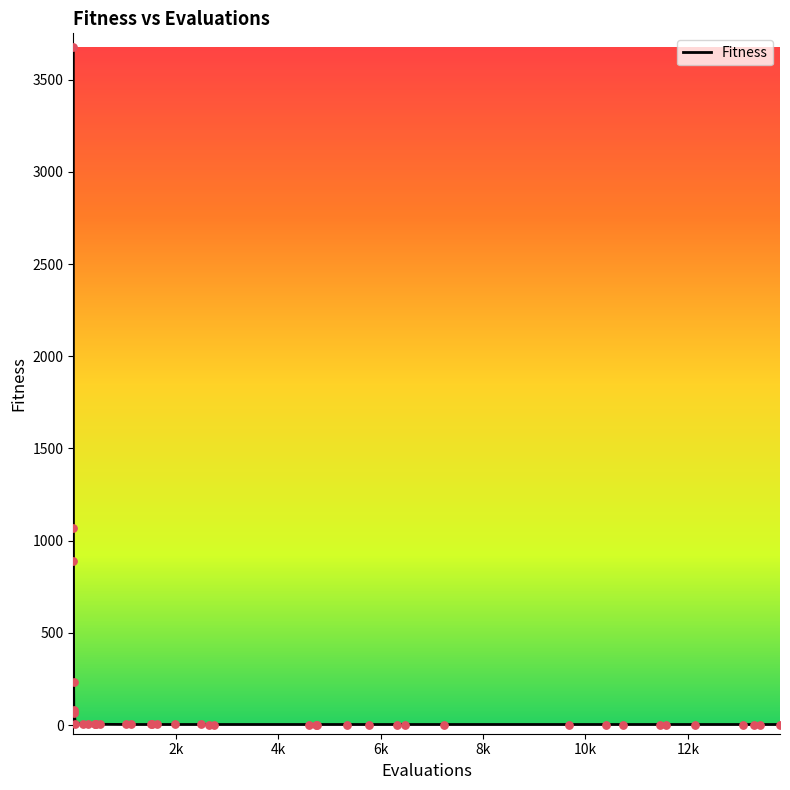

What is the greatest value displayed?

3677.2